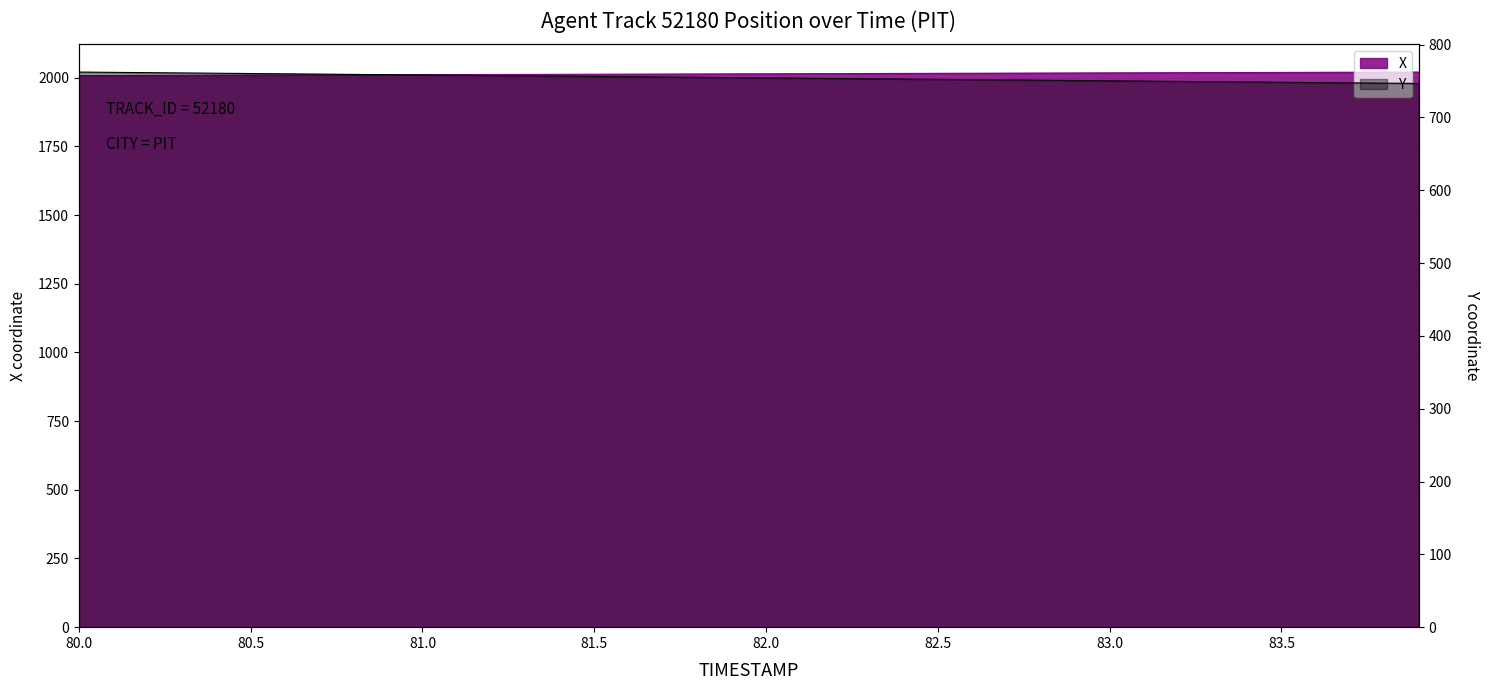

The X series shows 2702.7 at 82.1. True or false?

False